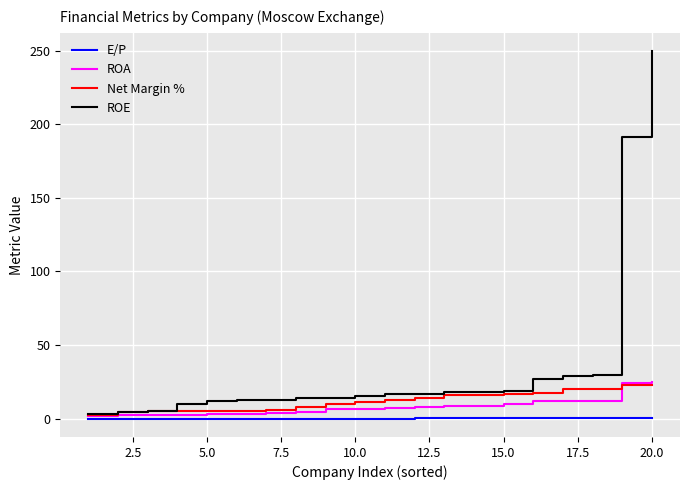

Is this an area chart (filled region under the line)?

No